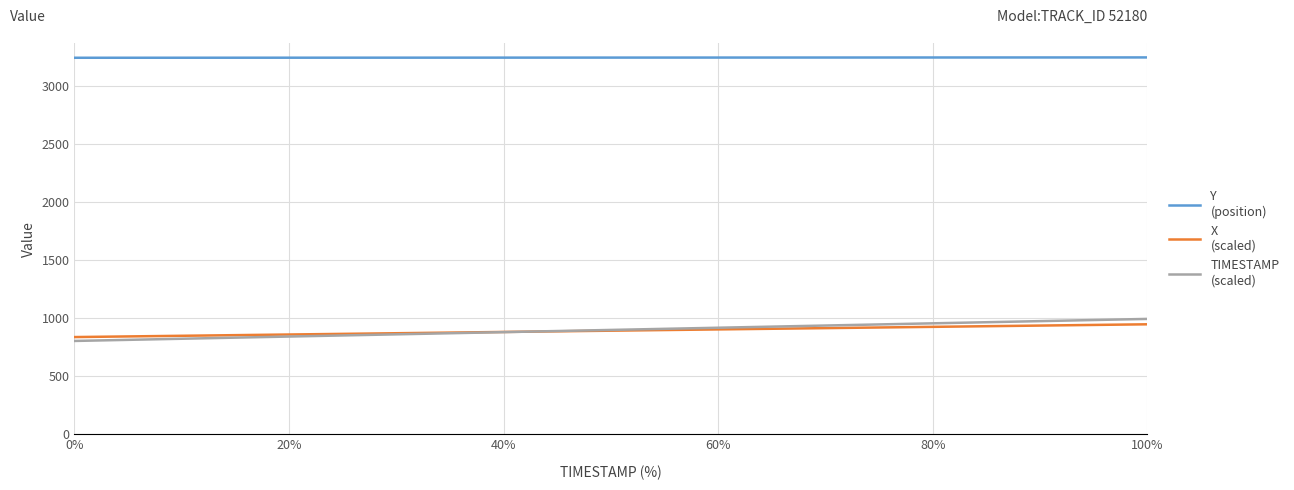

What is the greatest value displayed?

3245.8